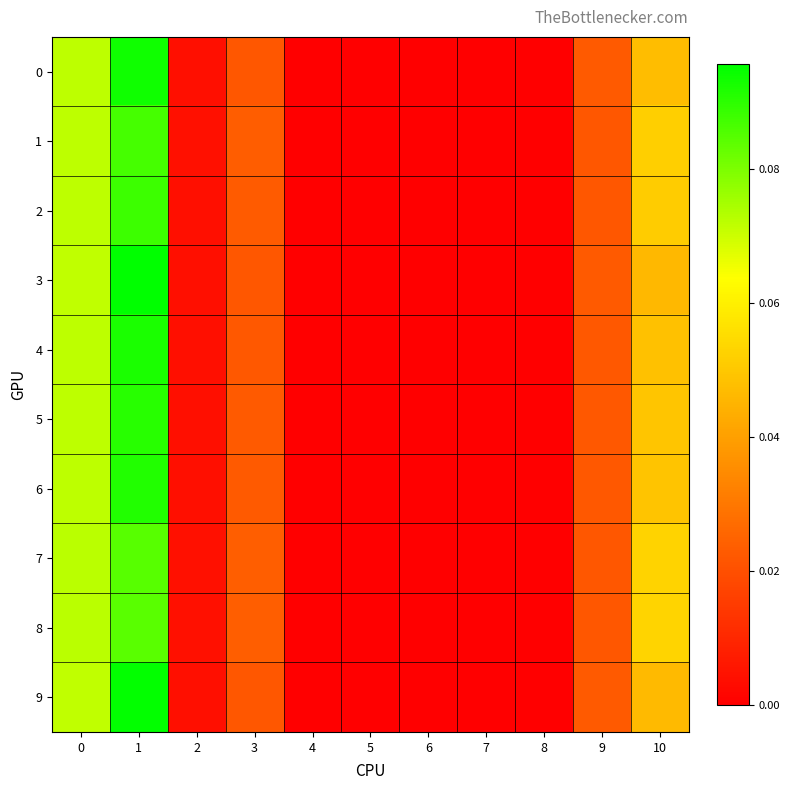

Which series has the largest total across all categories?

3